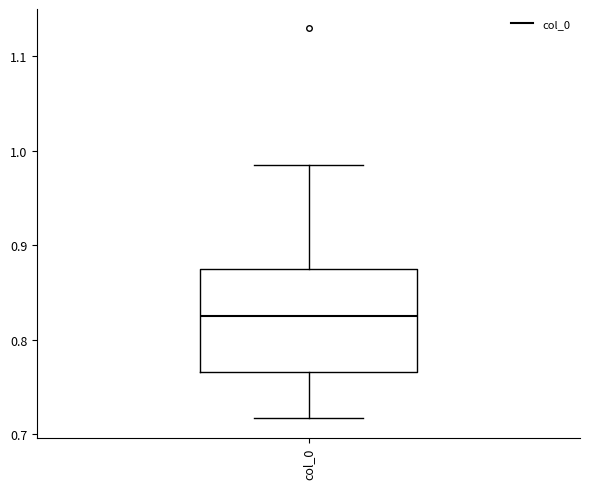

Read this box plot against the y-axis: the position of the median line, the range covered by the box, and the ends of both whiskers. The values are not printed on the chart, so give them approximately, as read against the axis.

median 0.82, box 0.77 to 0.87, whiskers 0.72 to 0.99